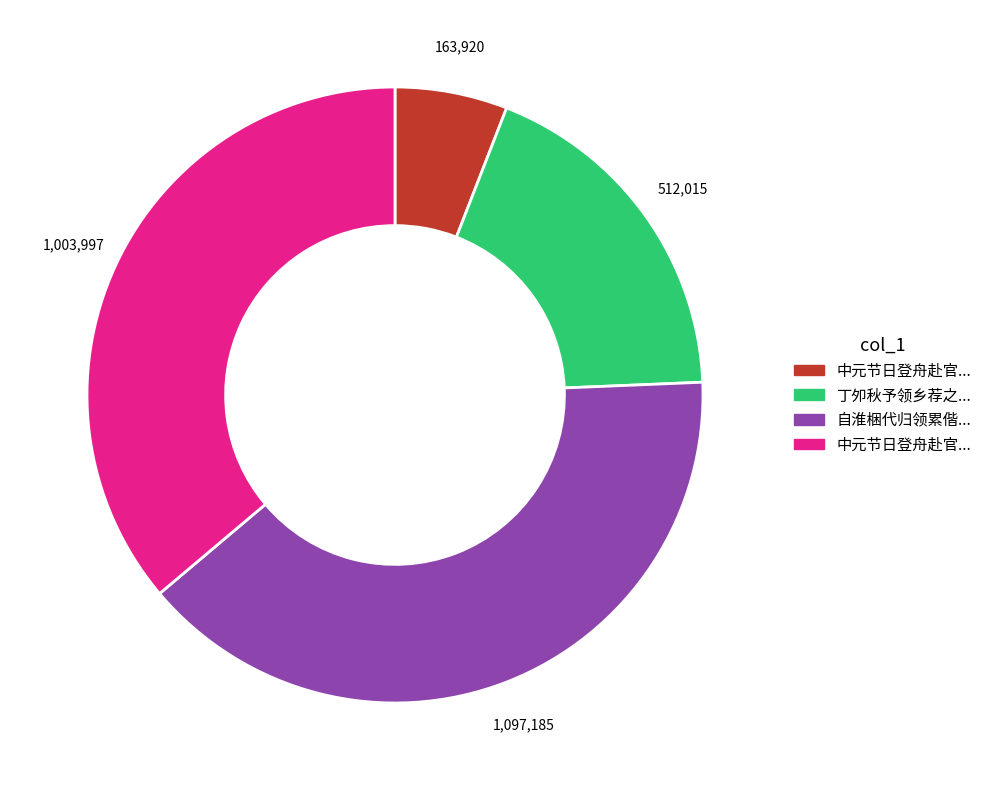

Is there a majority slice in this chart?

No